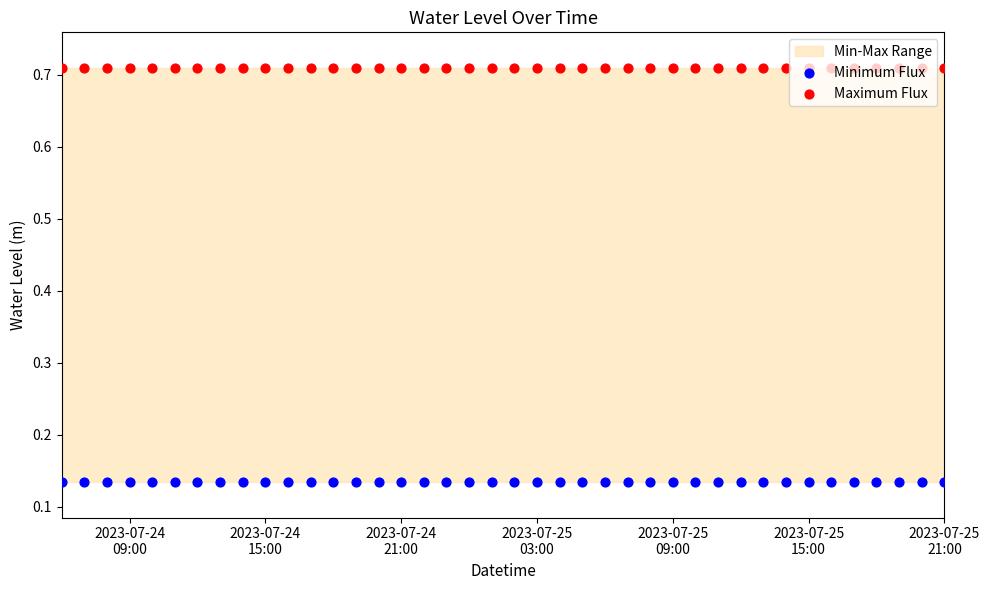

Which series has the widest spread of Y values?

Minimum Flux